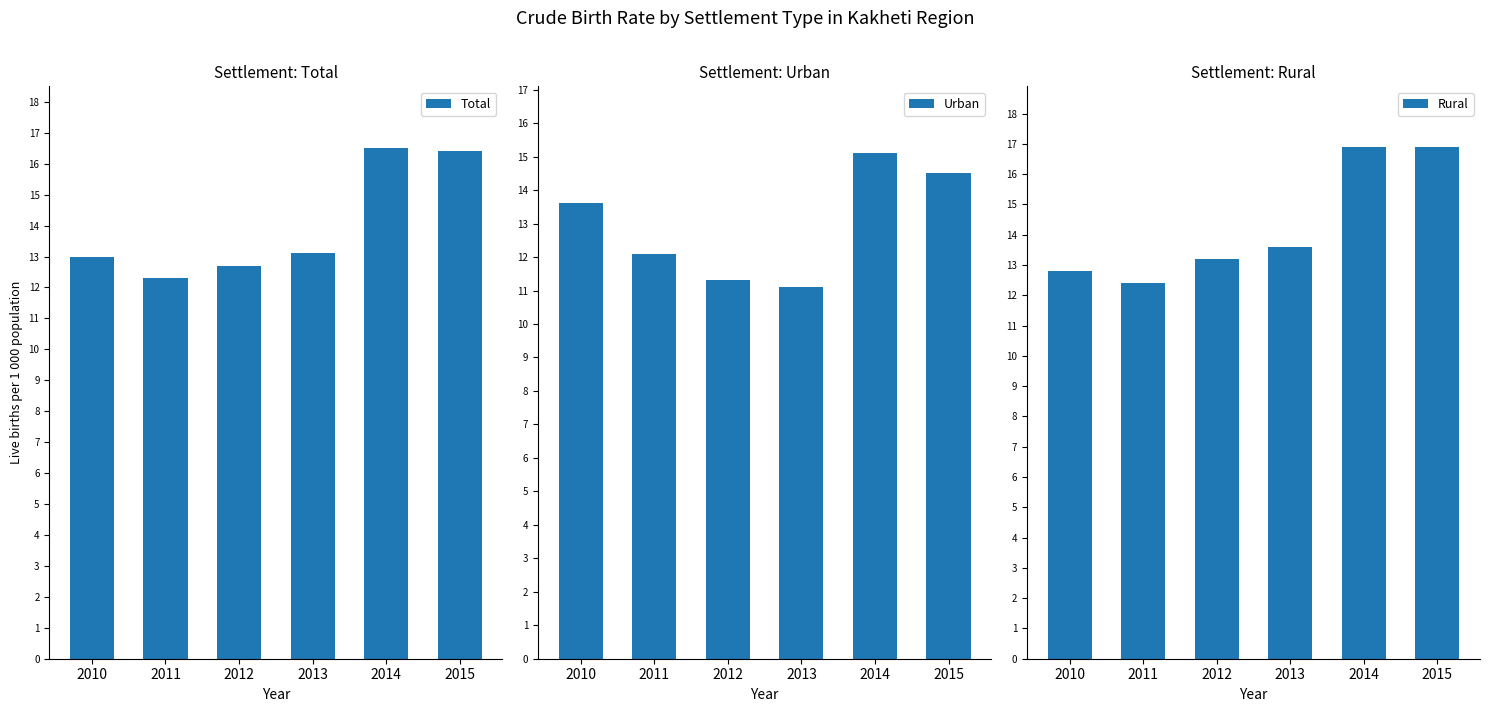

At how many categories does at least one series exceed 11?

6